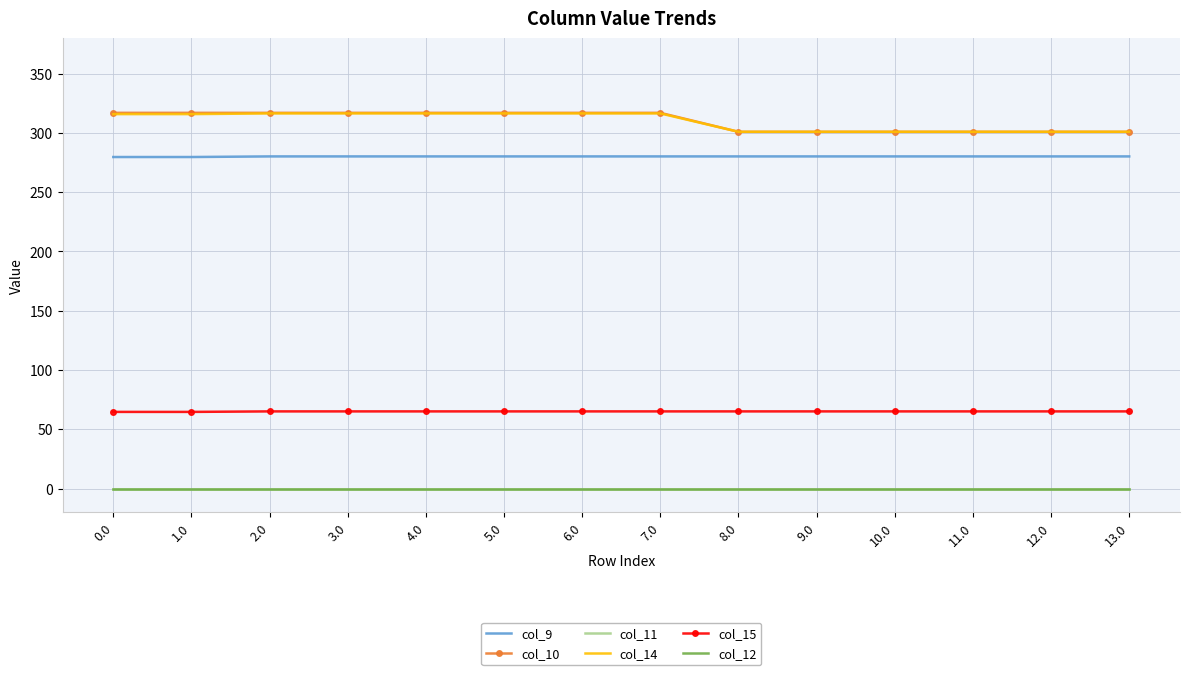

True or false: col_9 has more than 0 interior local peaks.

False